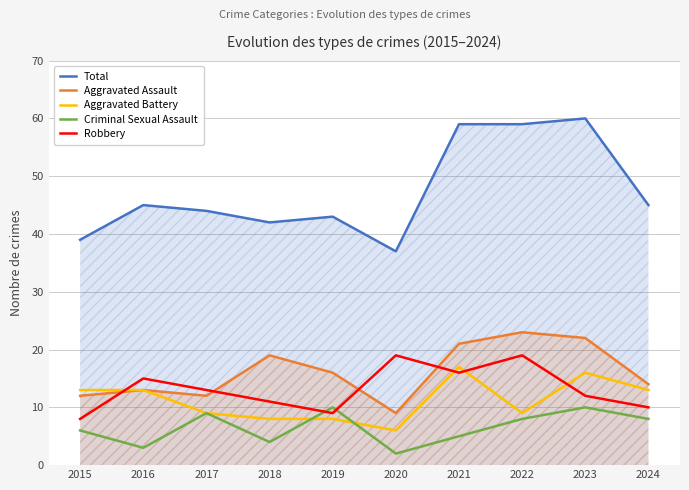

At which category does Total reach its first local peak?

2016